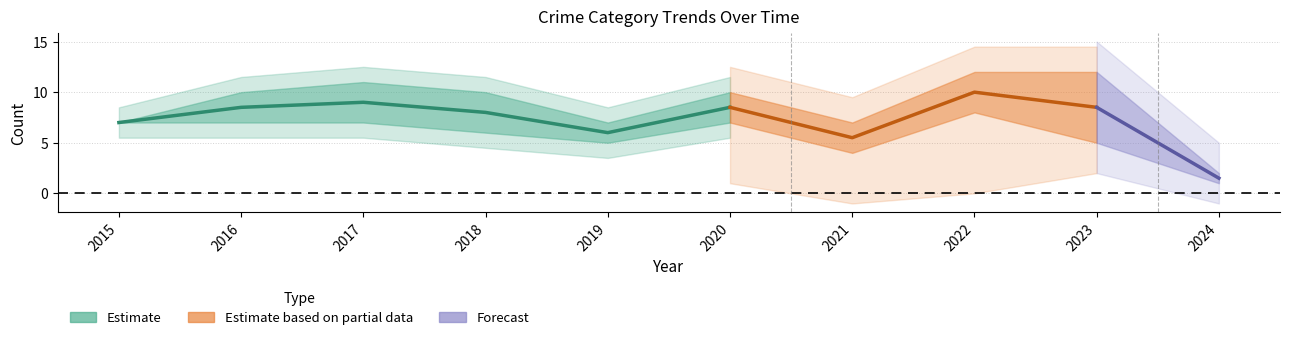

True or false: Aggravated Assault has more than 2 points higher than both neighbors.

False